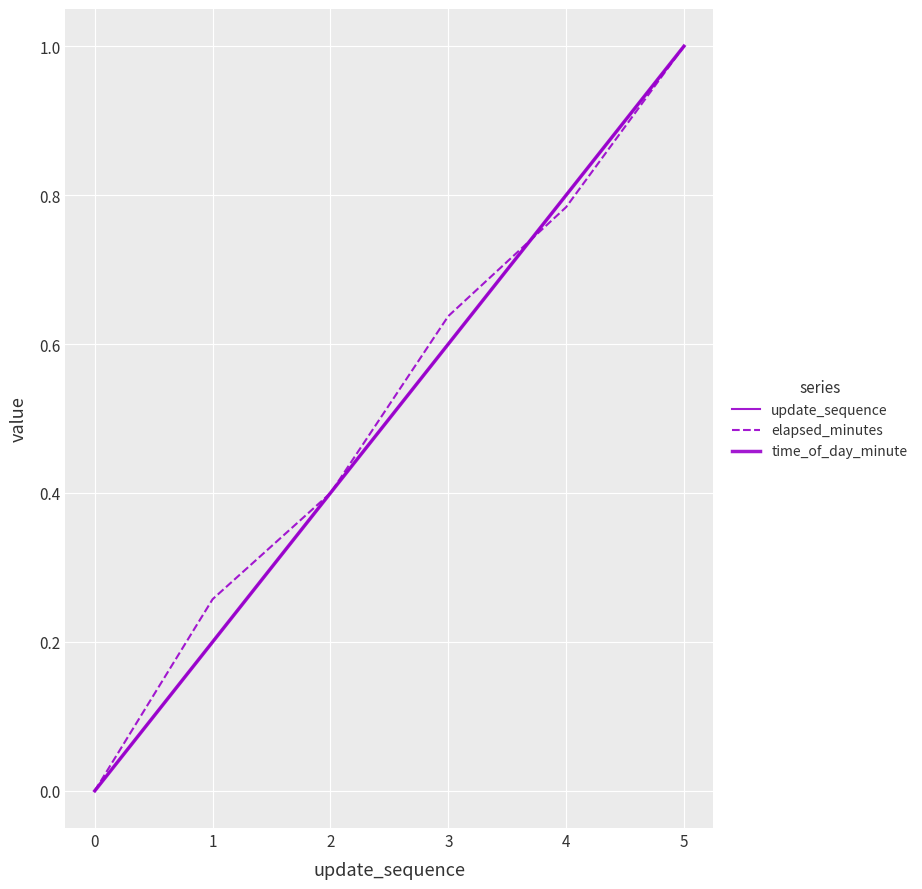

Is it true that time_of_day_minute equals 0.8 at 4?

True